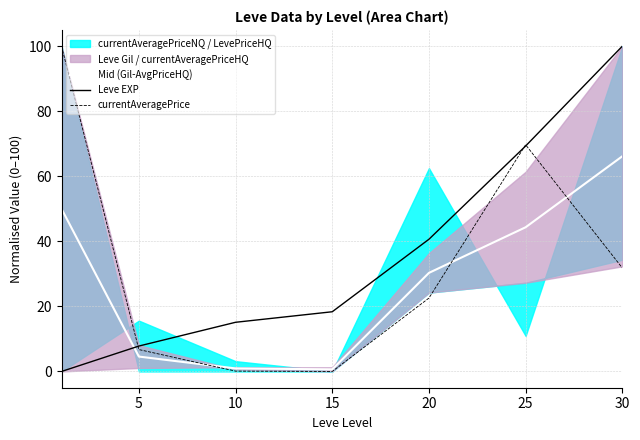

What is the spread (max minus min) of values at 5?

3.2